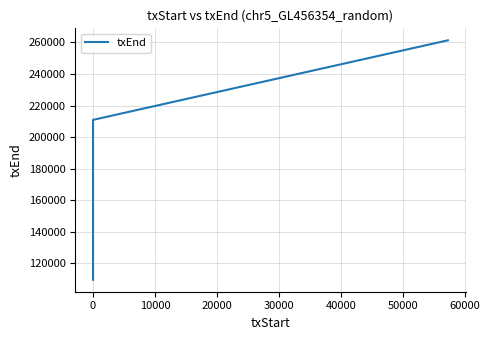

True or false: the data has more than 1 interior local peaks.

False